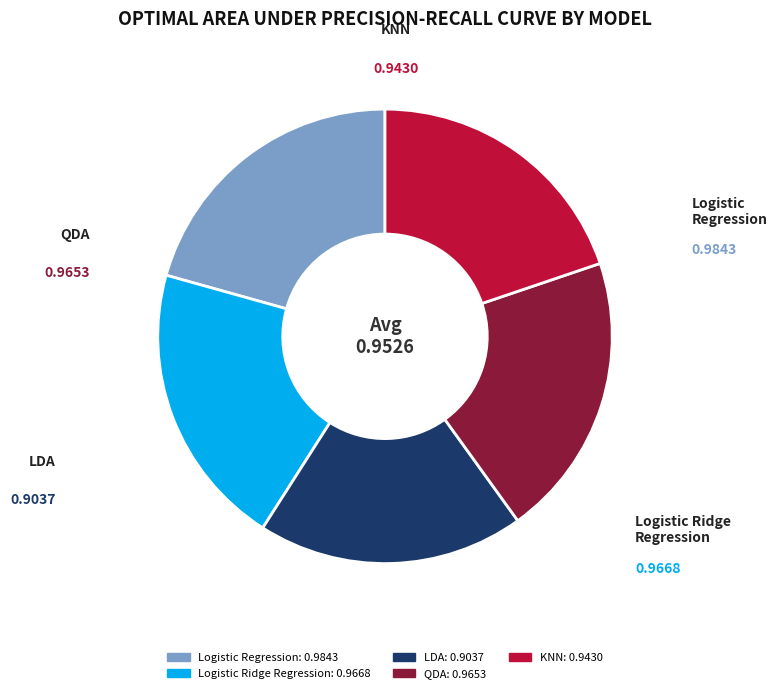

Does KNN account for over 50% of the chart?

No